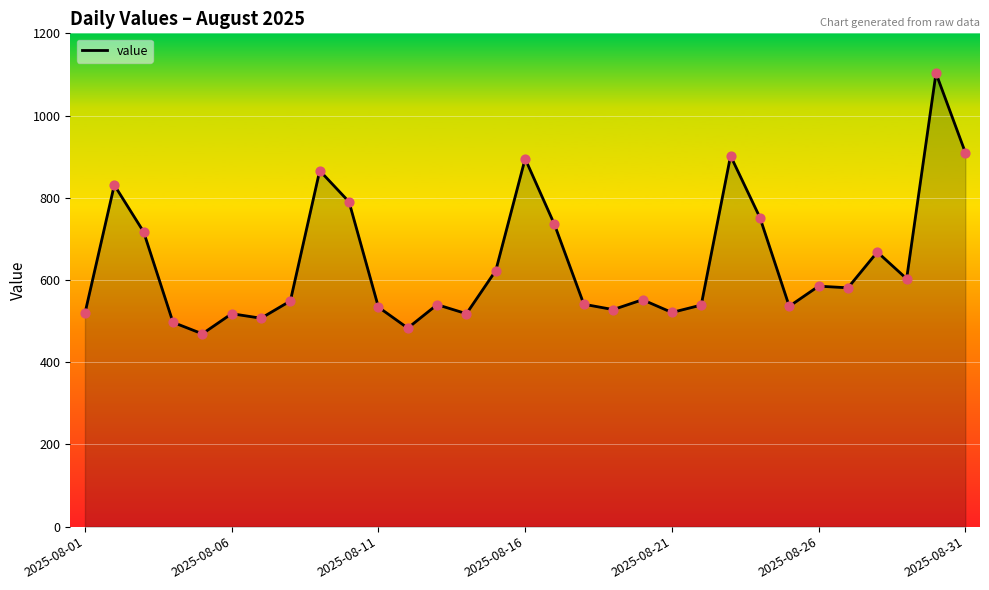

What is the maximum value shown in the chart?

1103